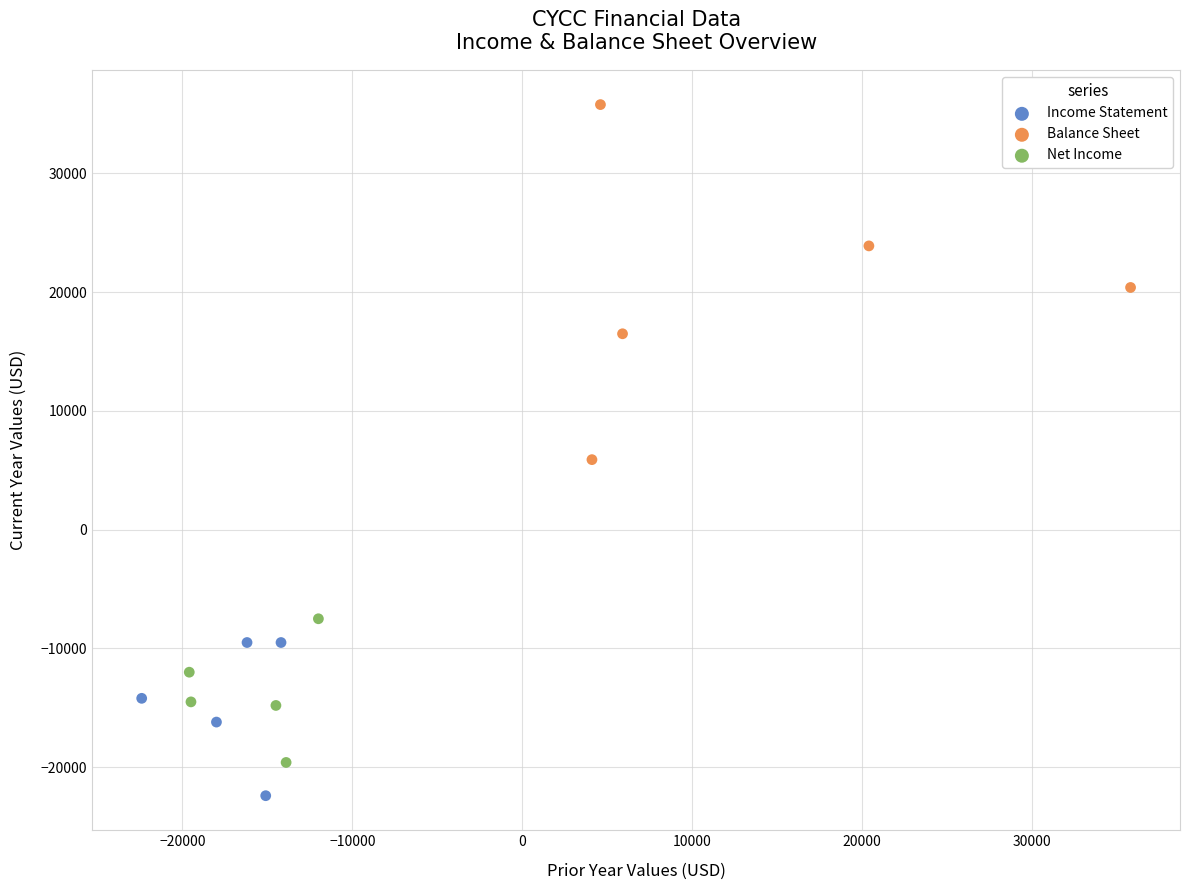

Which series has the largest Y range (max minus min)?

Balance Sheet